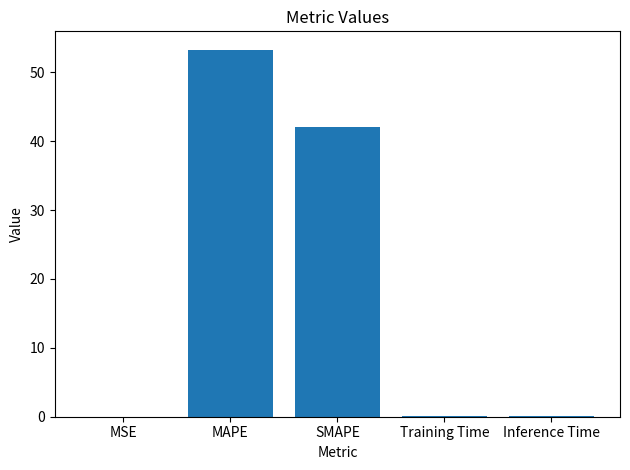

What is the sum of all values?

95.4